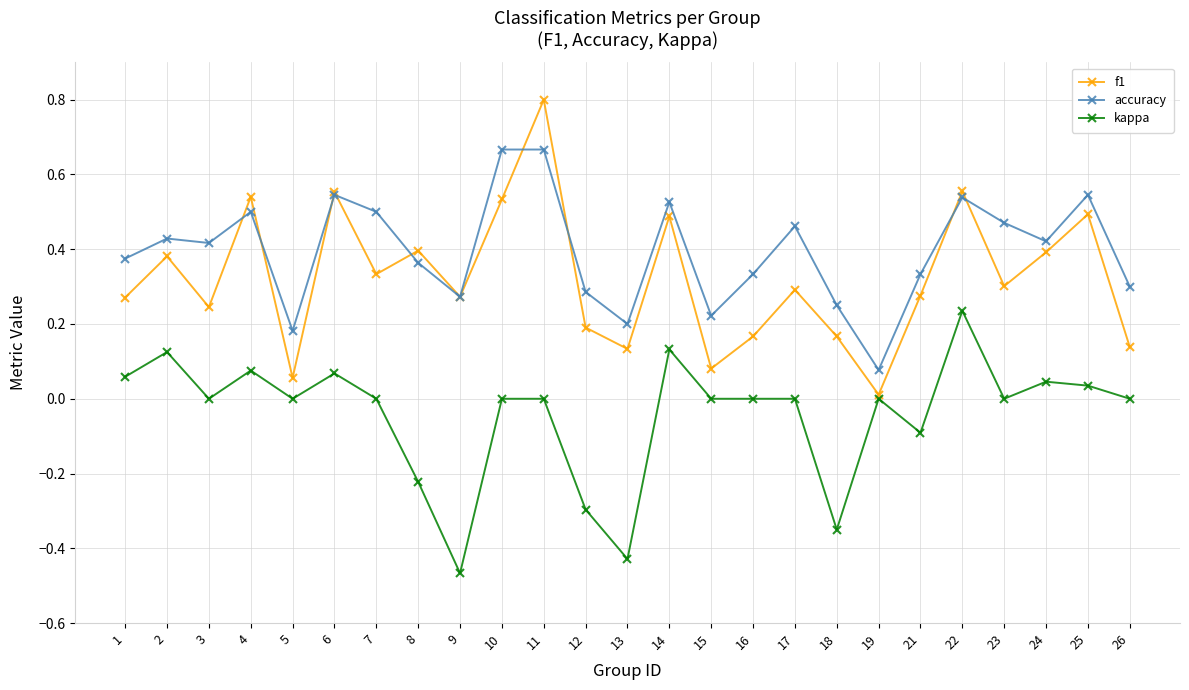

What are all the series names shown in the legend?

f1, accuracy, kappa